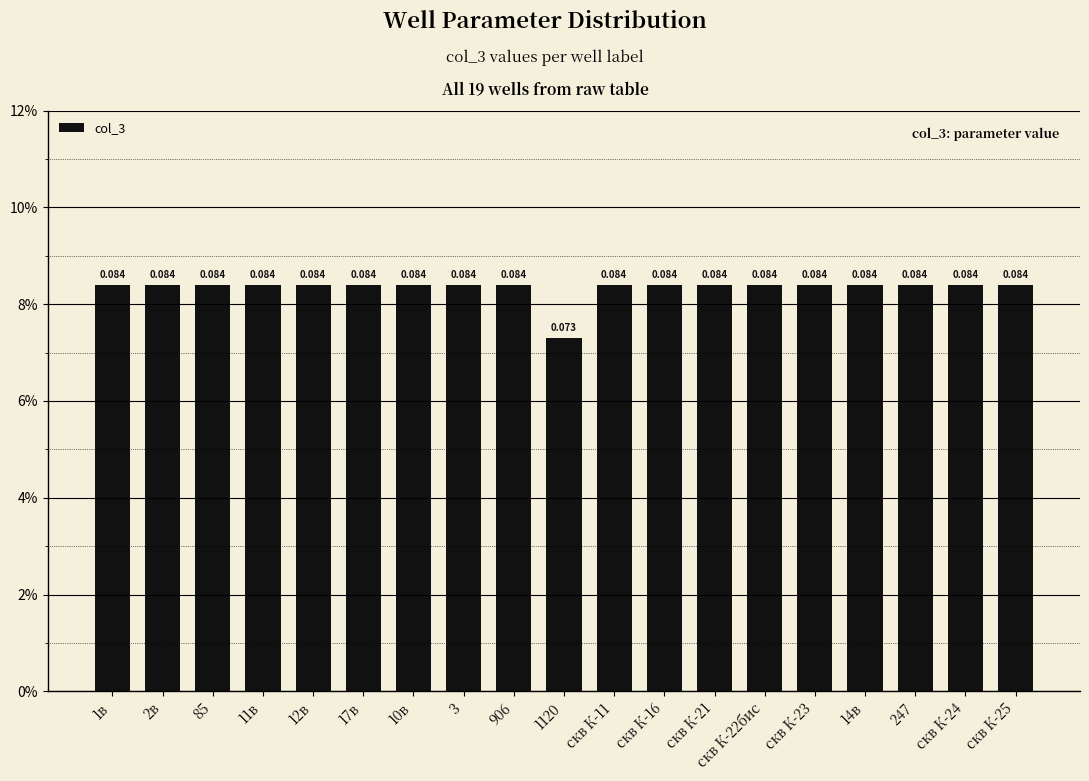

Are the bars horizontal?

No